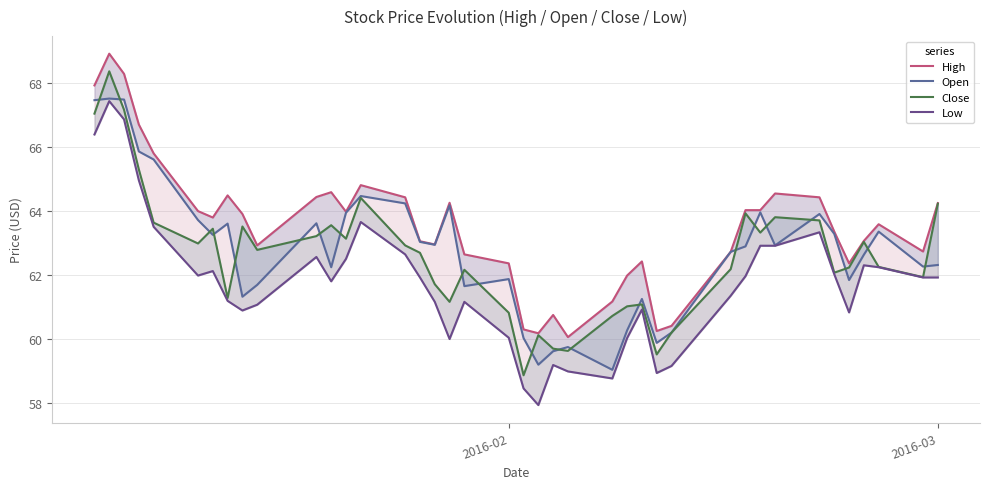

What is the maximum value shown in the chart?

68.9